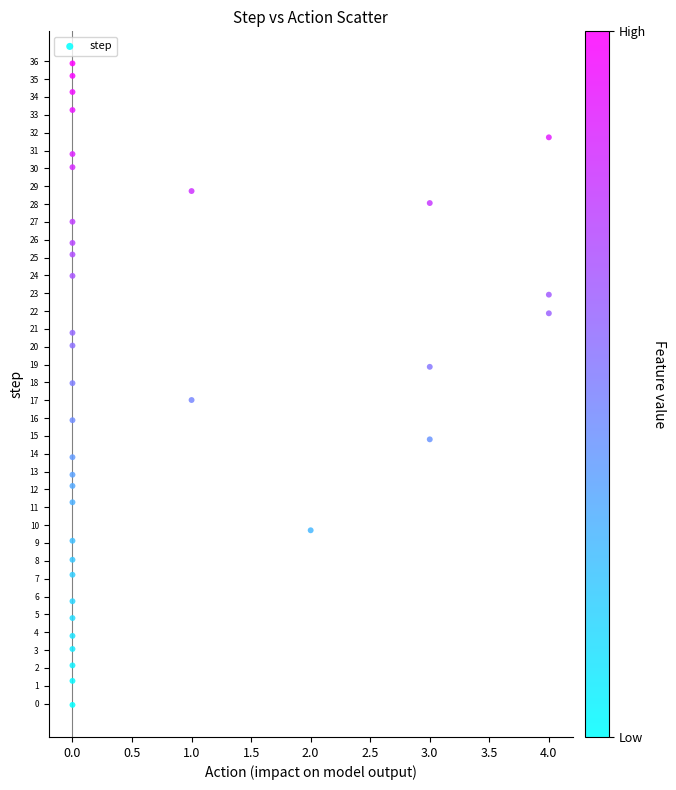

What is the range of Y values (max minus min)?

36.0